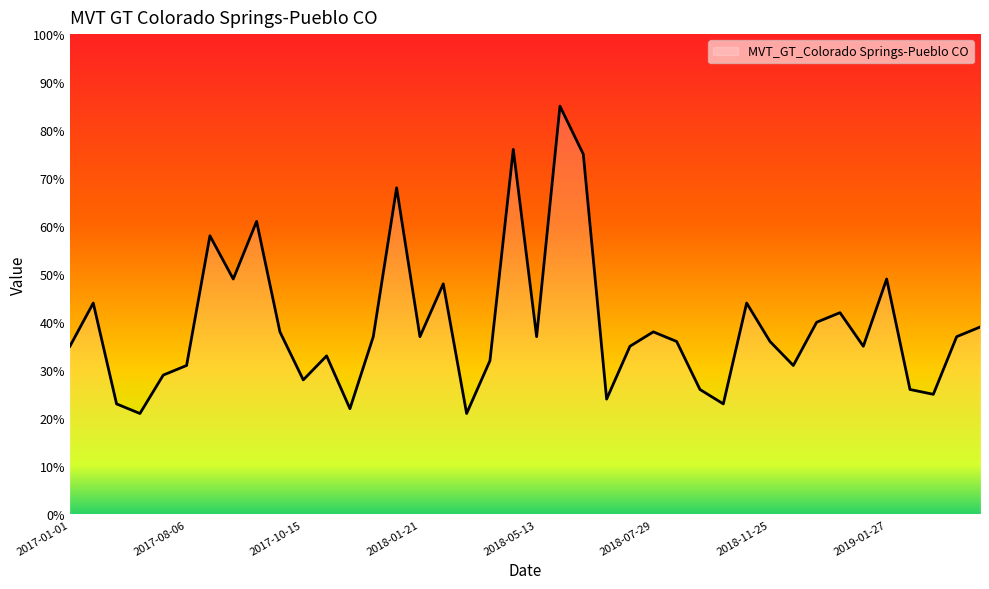

How many interior local peaks (higher than both neighbors) does the data have?

12